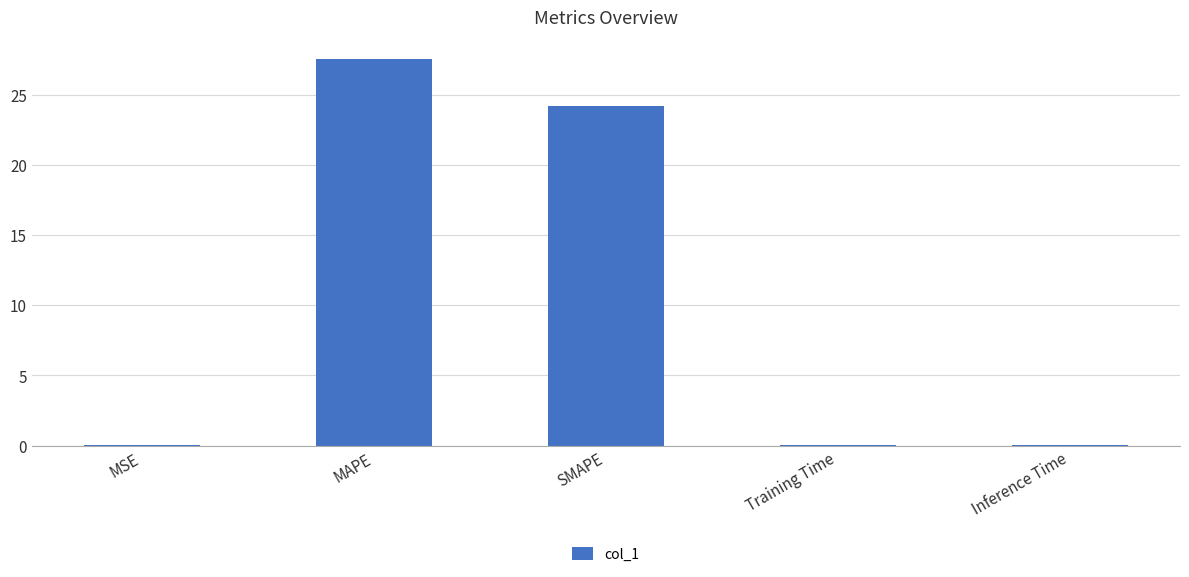

Approximately how many times larger is the value at MAPE compared to SMAPE?

1.1